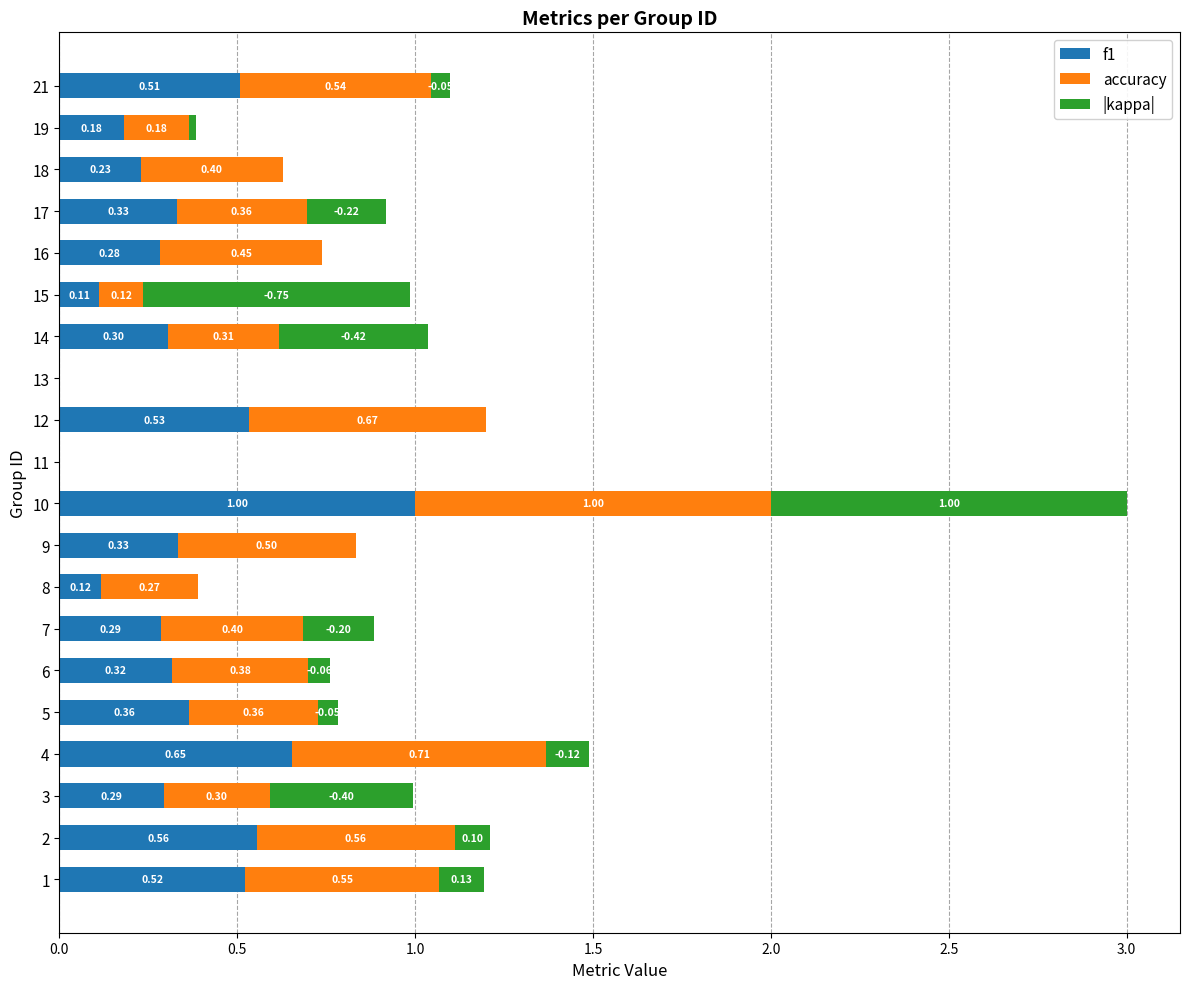

What is the sum of all f1 values?

6.9